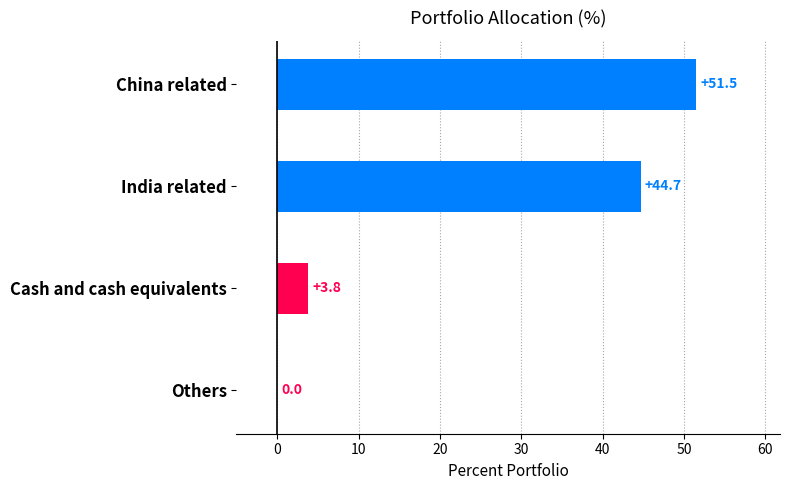

True or false: the data shows 71.0 at India related.

False